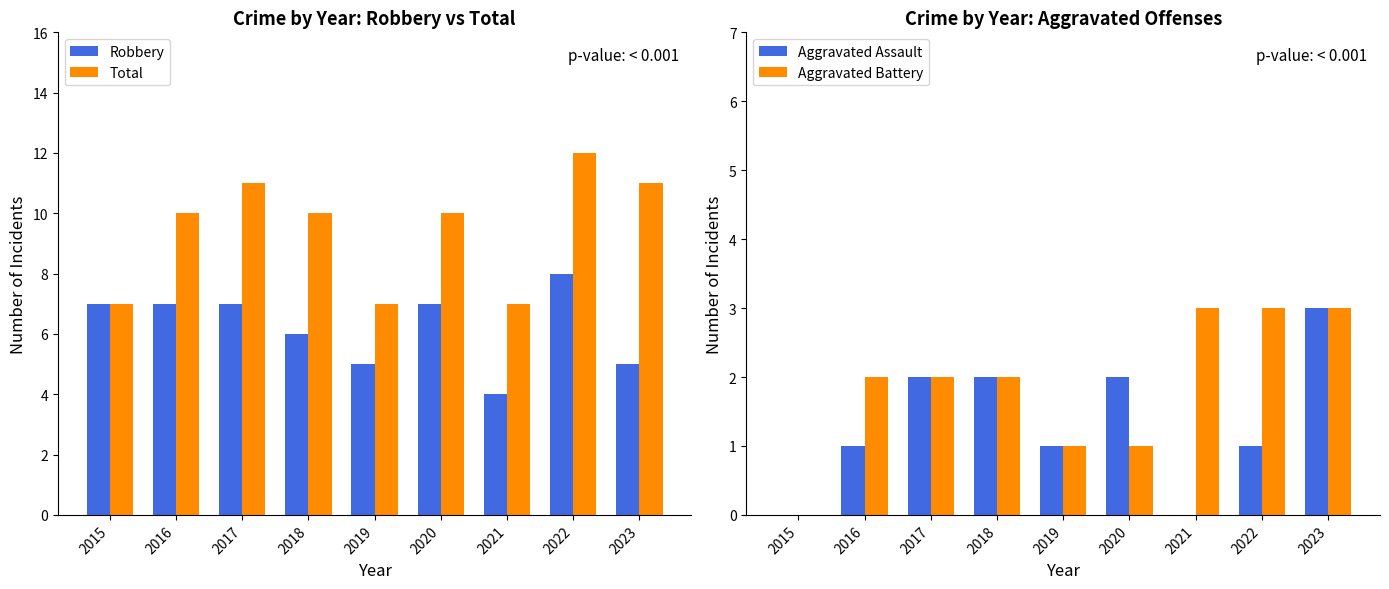

What is the difference between the Aggravated Battery values at 2019 and 2015?

1